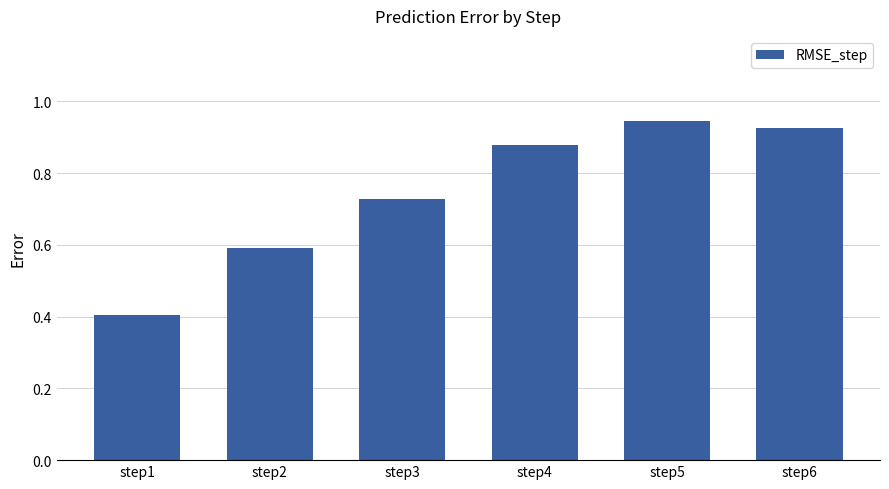

What is the difference between the second highest and minimum values?

0.5